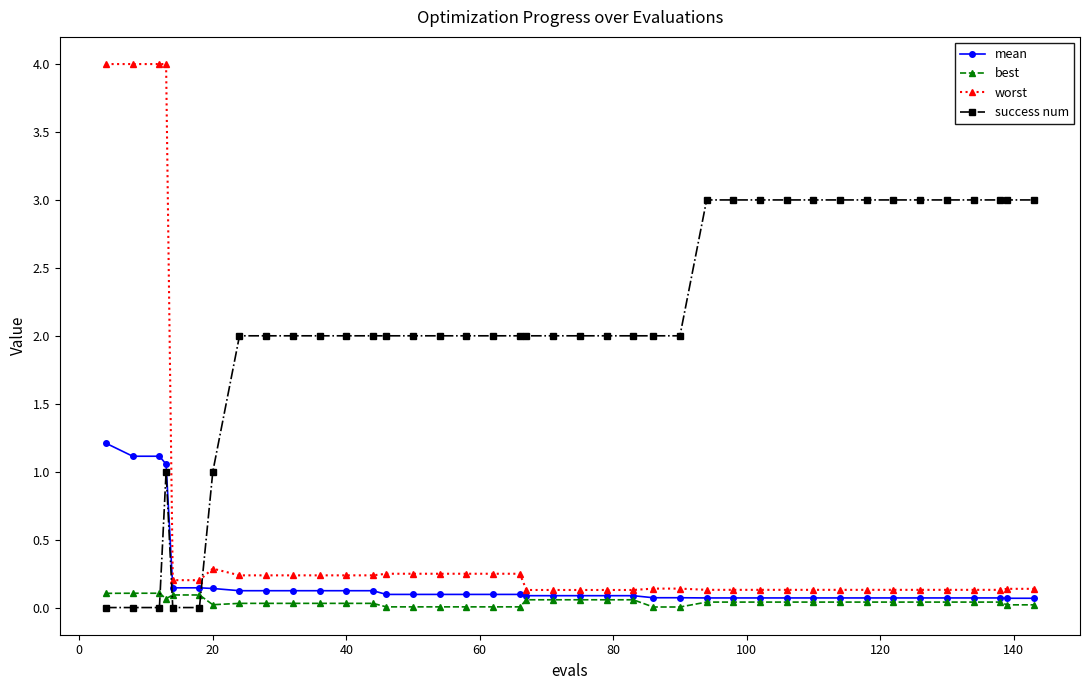

True or false: mean and worst intersect in this chart.

False